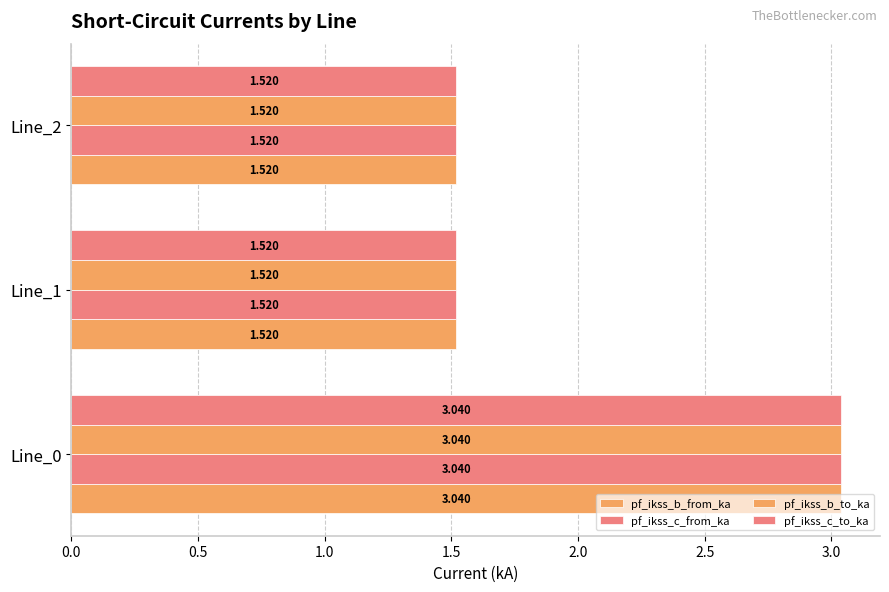

At how many categories does at least one series exceed 1?

3